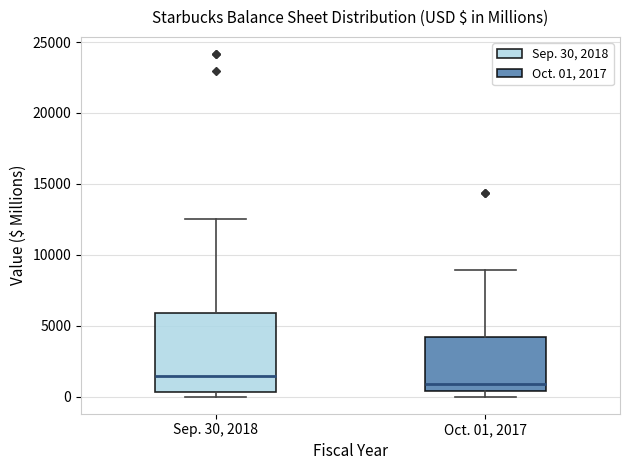

Where is the upper edge of the box for Sep. 30, 2018 on the y-axis? The values are not printed on the chart, so give them approximately, as read against the axis.

6000